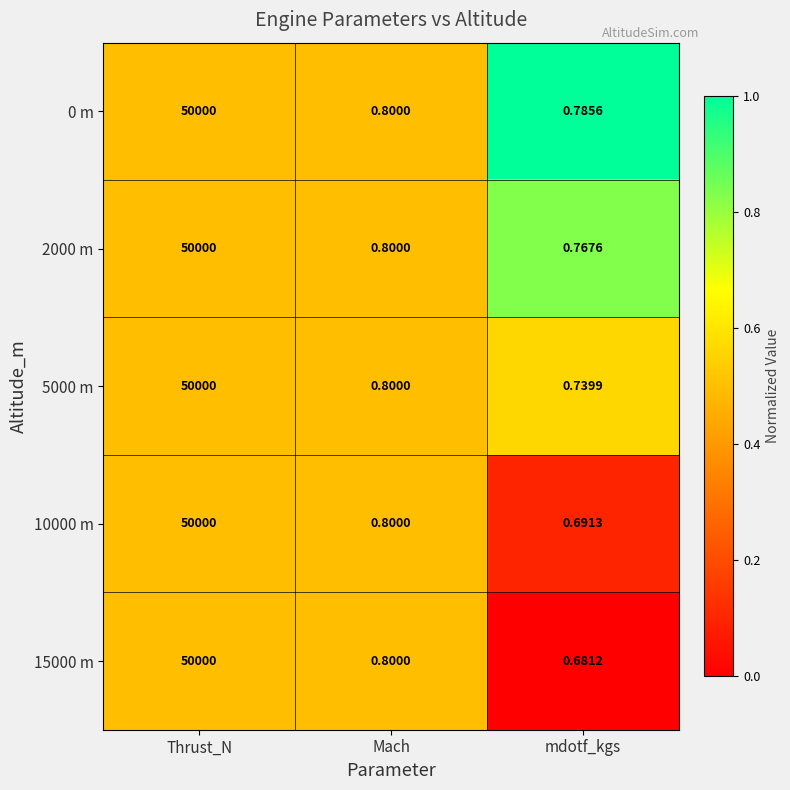

At which label does 10000 m reach its minimum?

mdotf_kgs